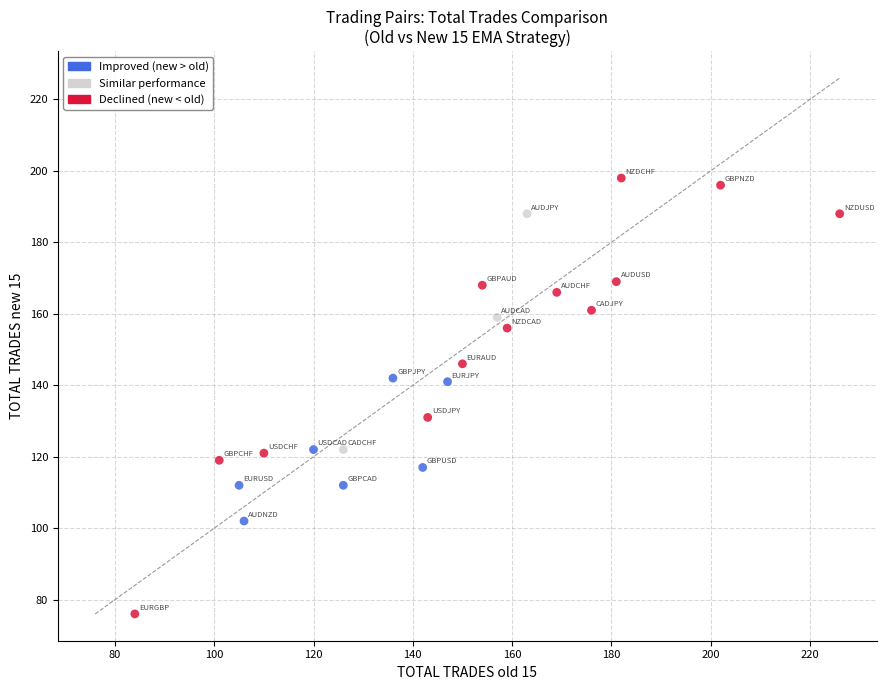

Which series has the widest spread of Y values?

Declined (new < old)